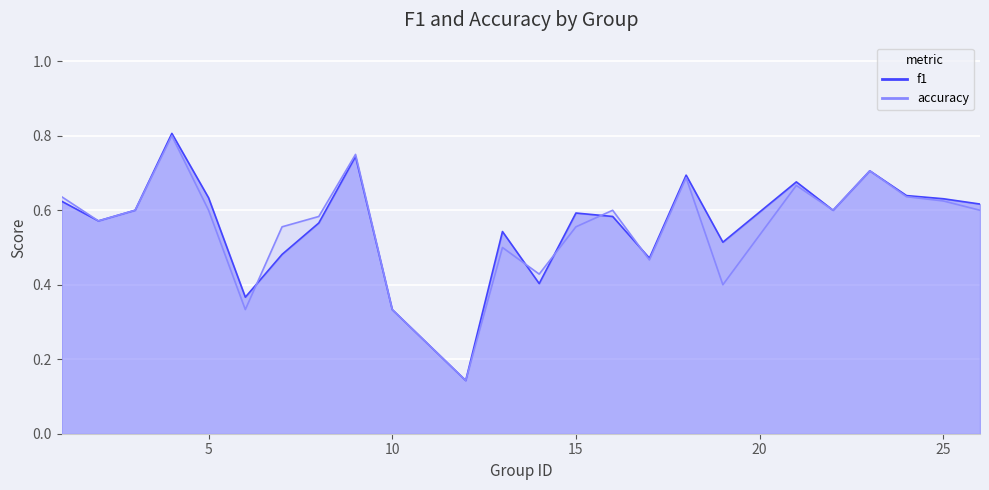

What is the difference between the accuracy values at 9 and 12?

0.6